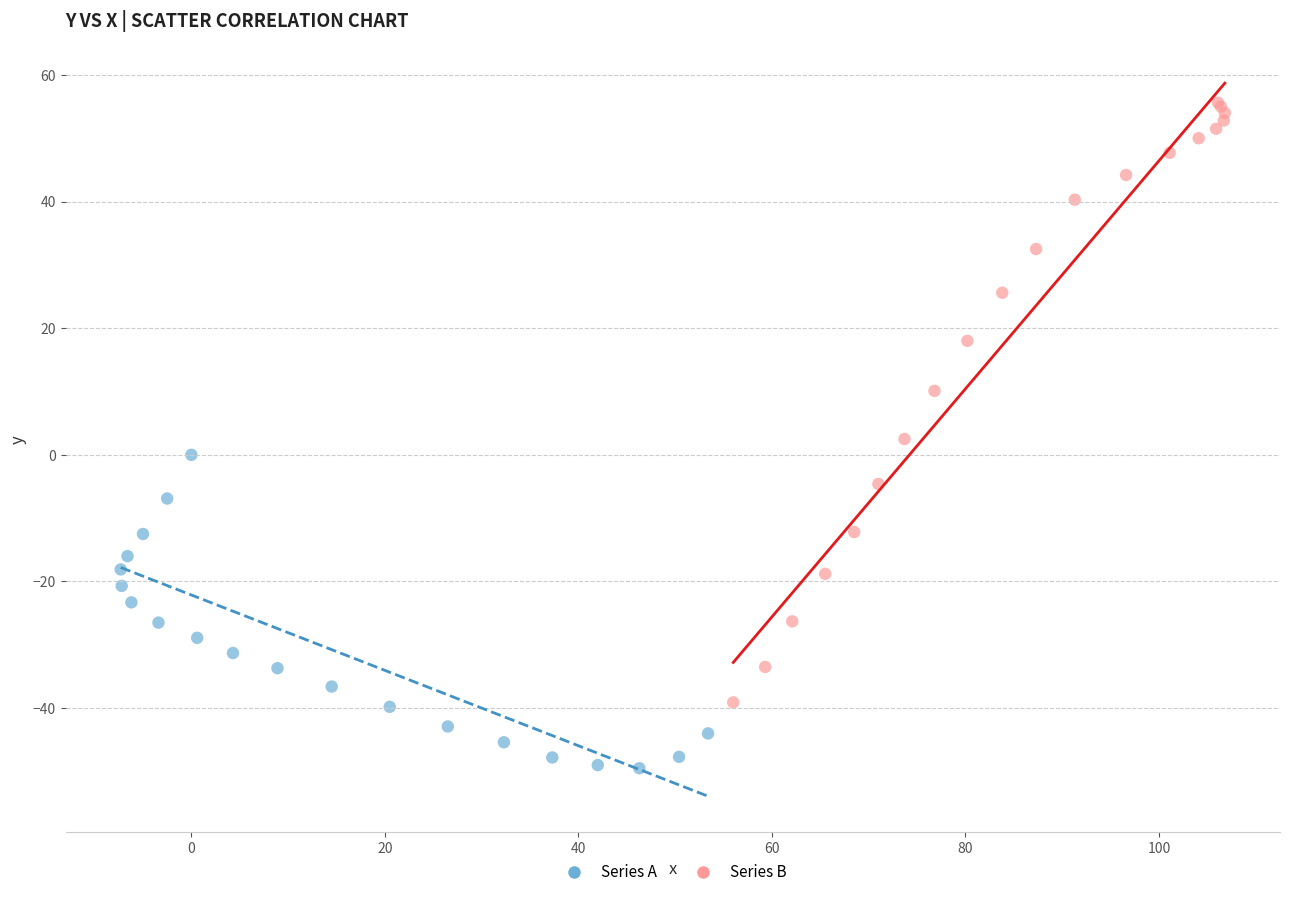

Which series has the largest Y range (max minus min)?

Series B